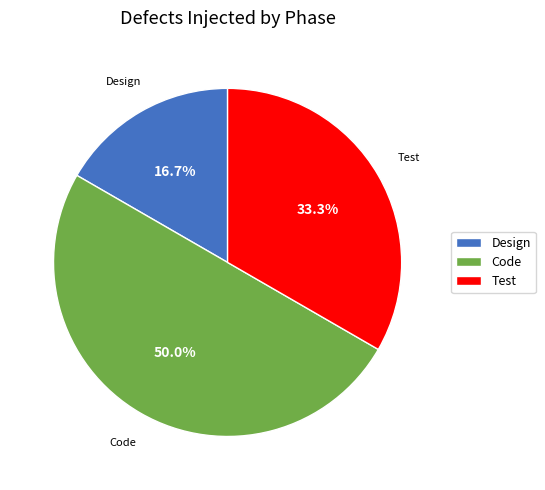

Is Test the majority of the pie?

No